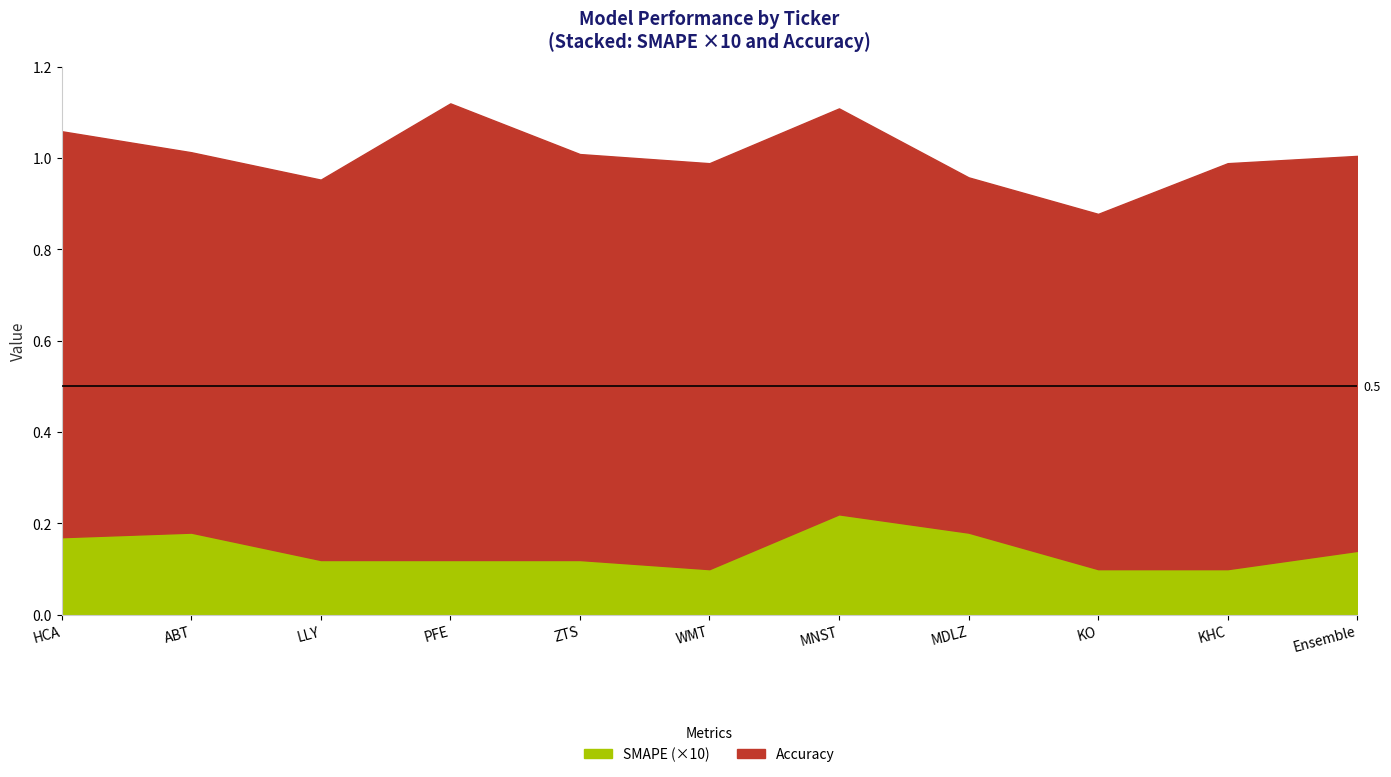

Reading right to left, extract all data points from this chart.

Accuracy: 0.9	0.9	0.8	0.8	0.9	0.9	0.9	1.0	0.8	0.8	0.9
SMAPE: 0.0	0.0	0.0	0.0	0.0	0.0	0.0	0.0	0.0	0.0	0.0